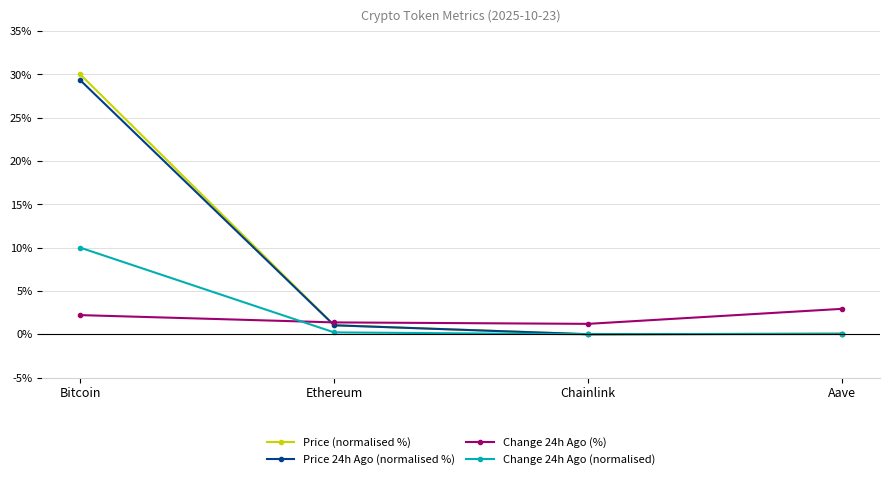

At Bitcoin, list the series in order from largest to smallest.

Price (normalised %), Price 24h Ago (normalised %), Change 24h Ago (normalised), Change 24h Ago (%)